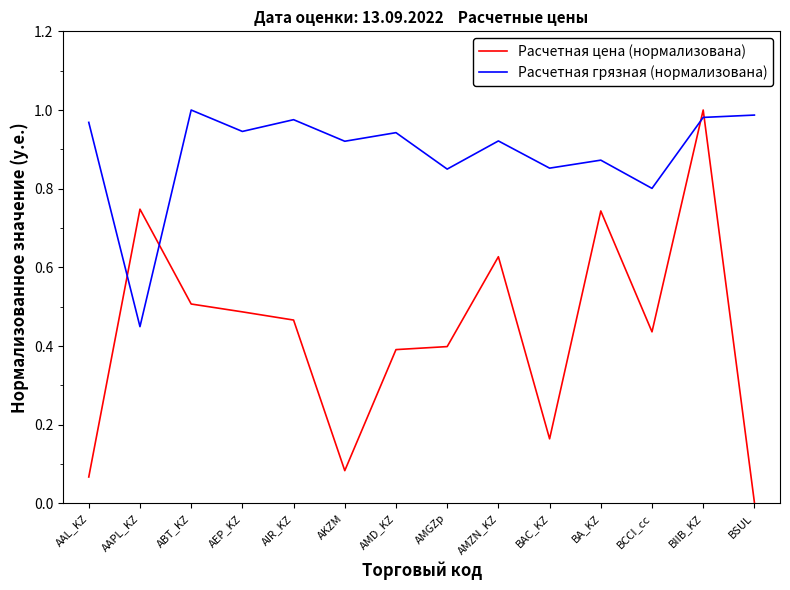

Between AAPL_KZ and AMZN_KZ, which series saw the biggest shift?

Расчетная грязная (нормализована)